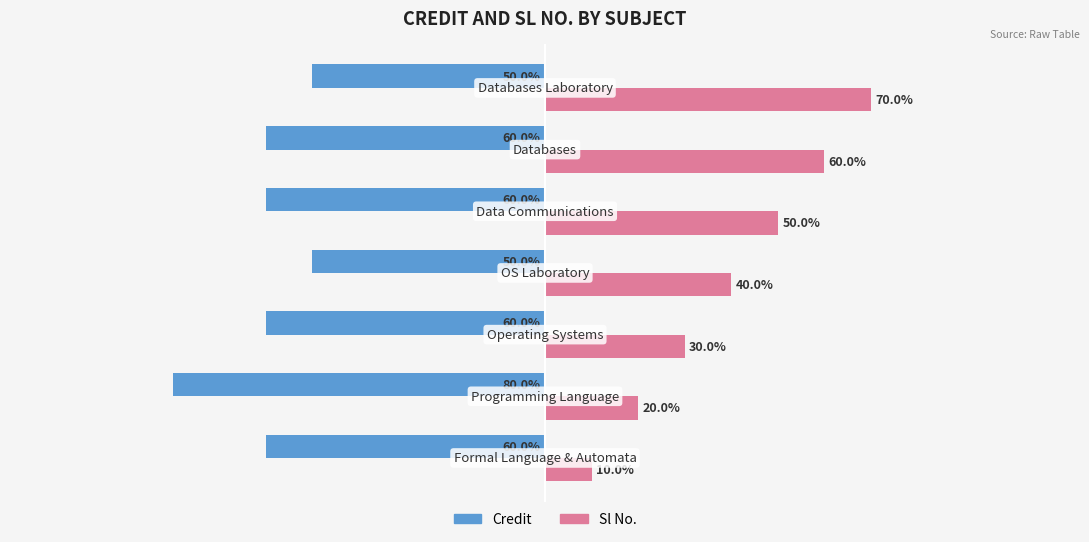

Which series has the widest spread of values?

Sl No.